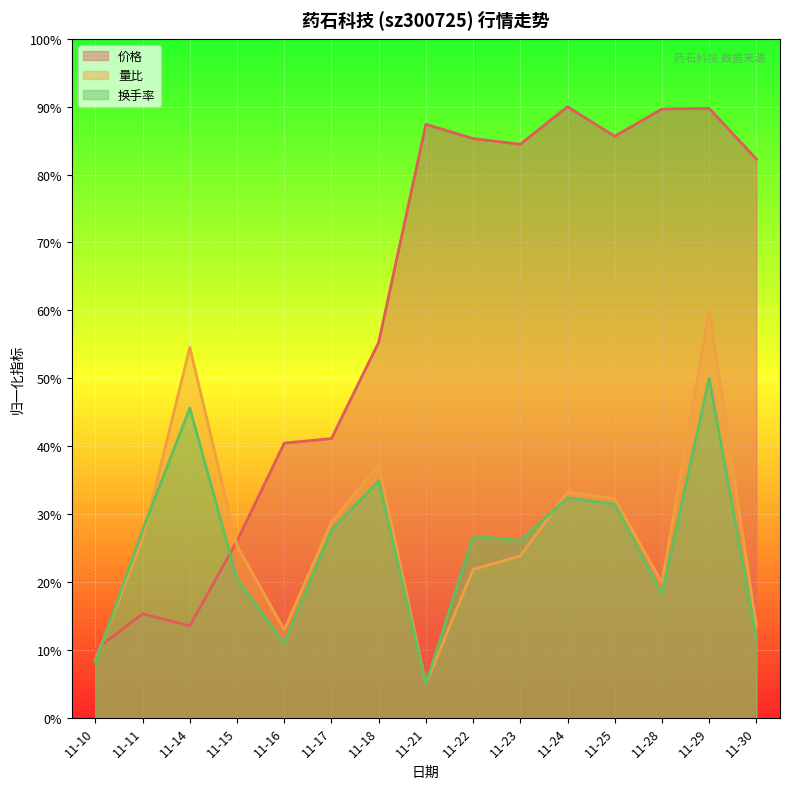

At which label does 价格 first exceed 82?

11-21